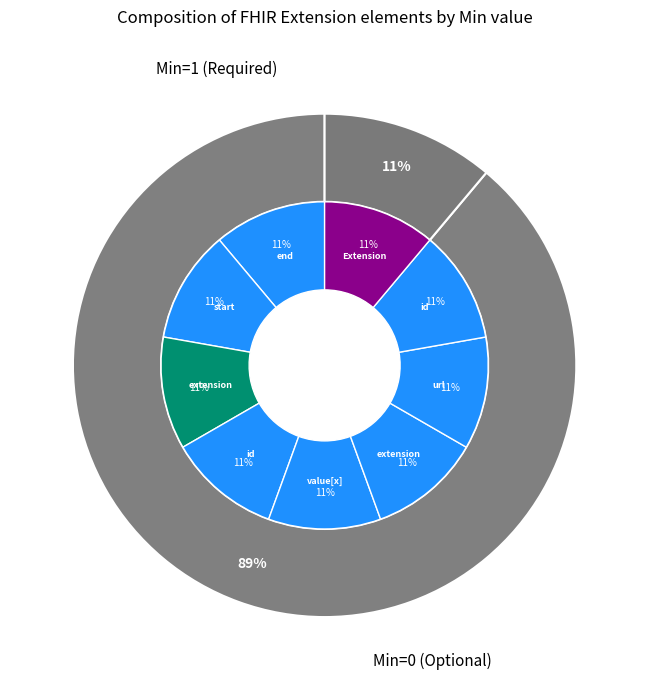

How many slices are in this pie chart?

9